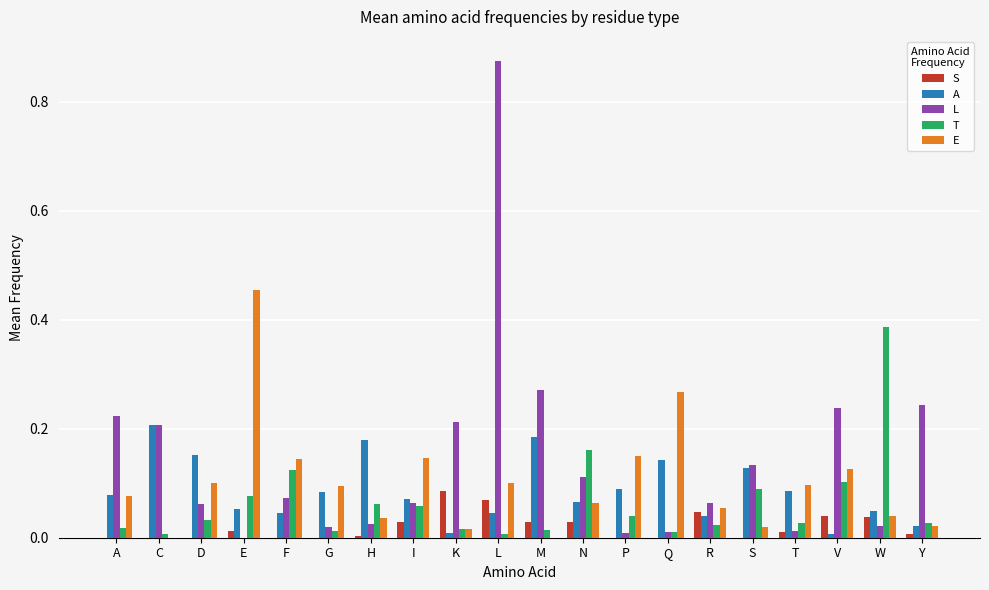

Which category has the highest value in the T series?

W